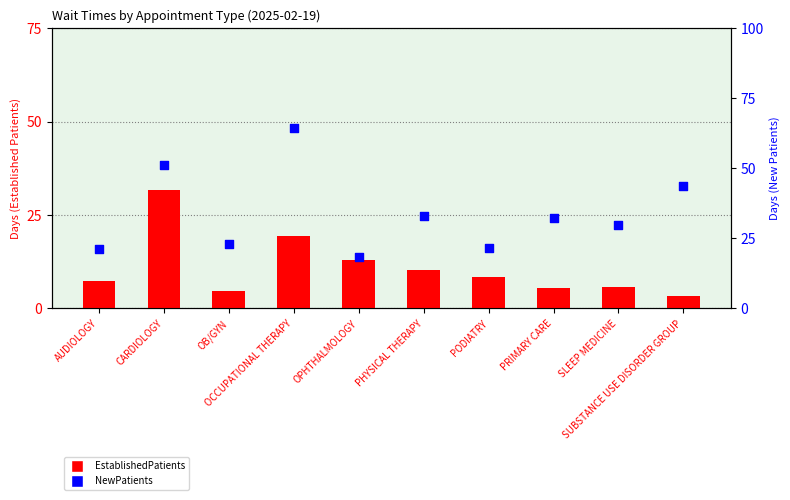

Which series has the widest spread of Y values?

NewPatients